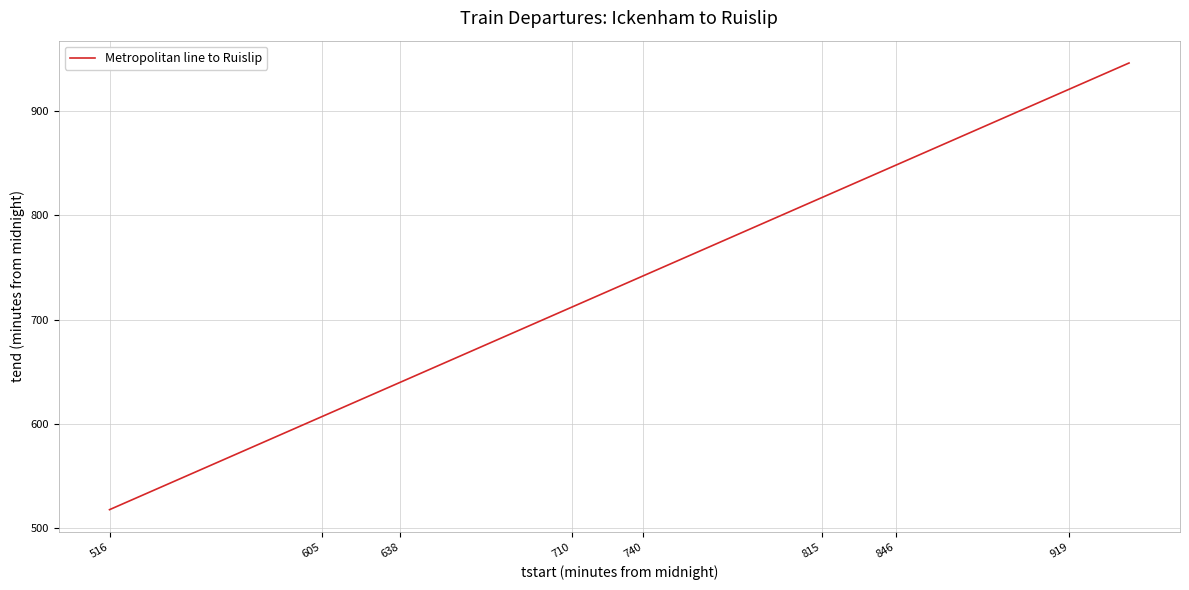

What is the minimum value shown in the chart?

518